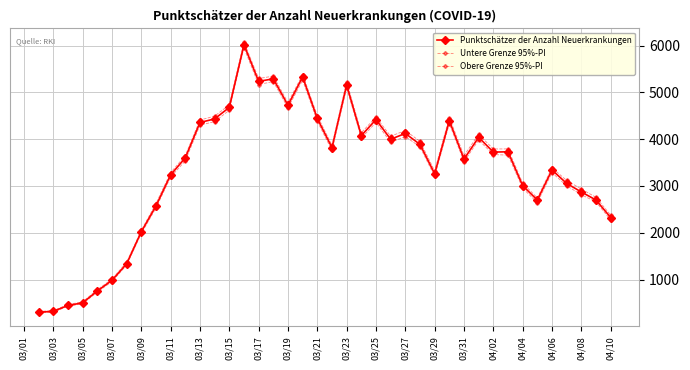

How many lines are shown in the chart?

3